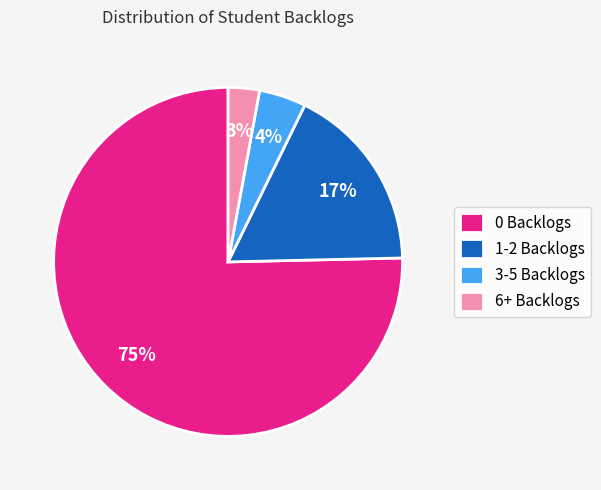

To the nearest percent, what percentage of the pie is 6+ Backlogs?

3%